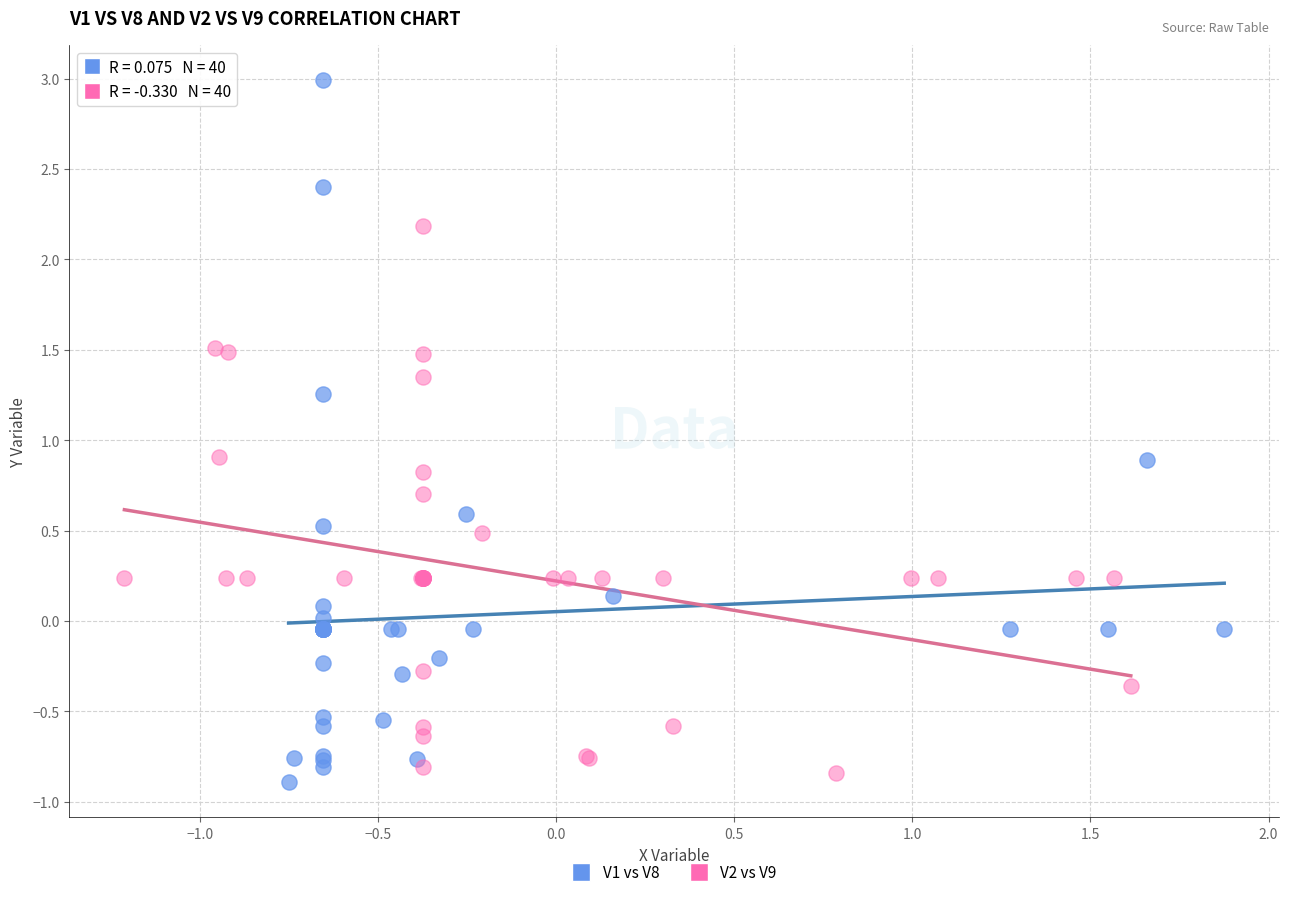

Which series reaches the maximum Y coordinate?

V1 vs V8